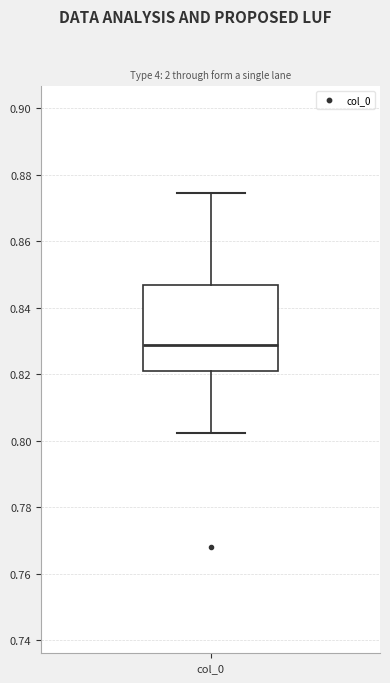

Transcribe this box plot: give where the median line is, the range the box spans, and where the two whiskers end, as read against the y-axis. The values are not printed on the chart, so give them approximately, as read against the axis.

median 0.828, box 0.820 to 0.846, whiskers 0.802 to 0.874